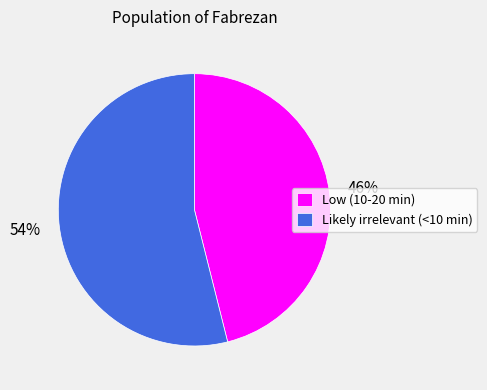

Which slice is the largest?

Likely irrelevant (<10 min)